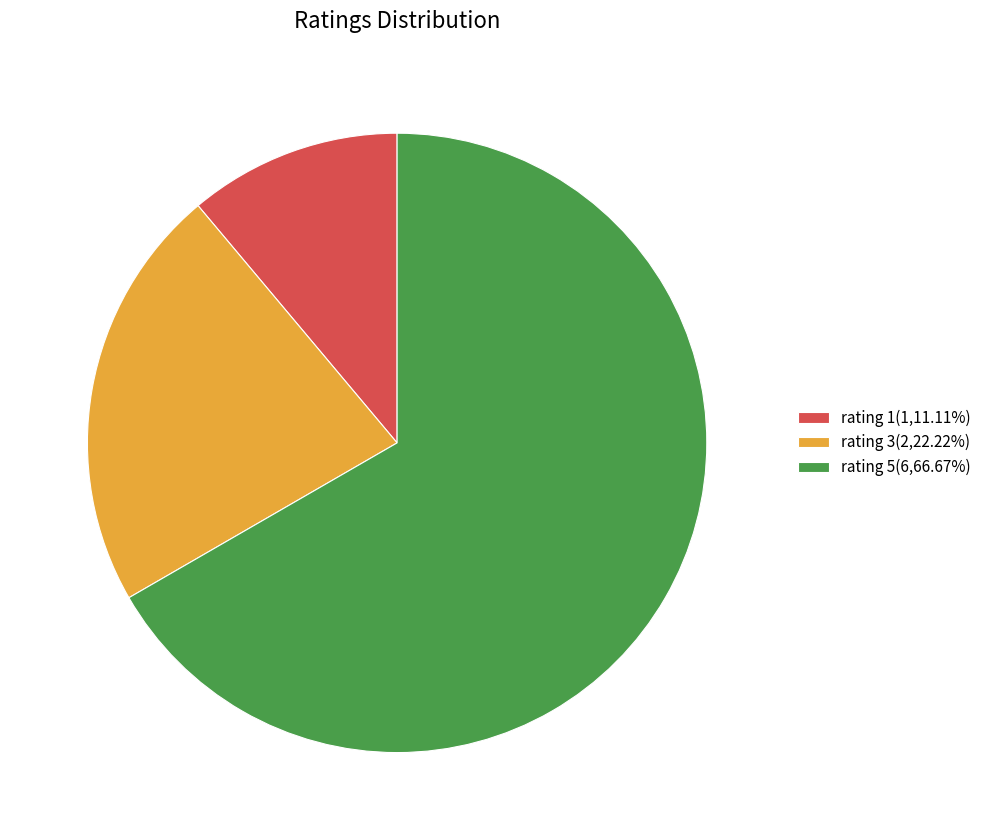

Does rating 5(6,66.67%) account for over 50% of the chart?

Yes